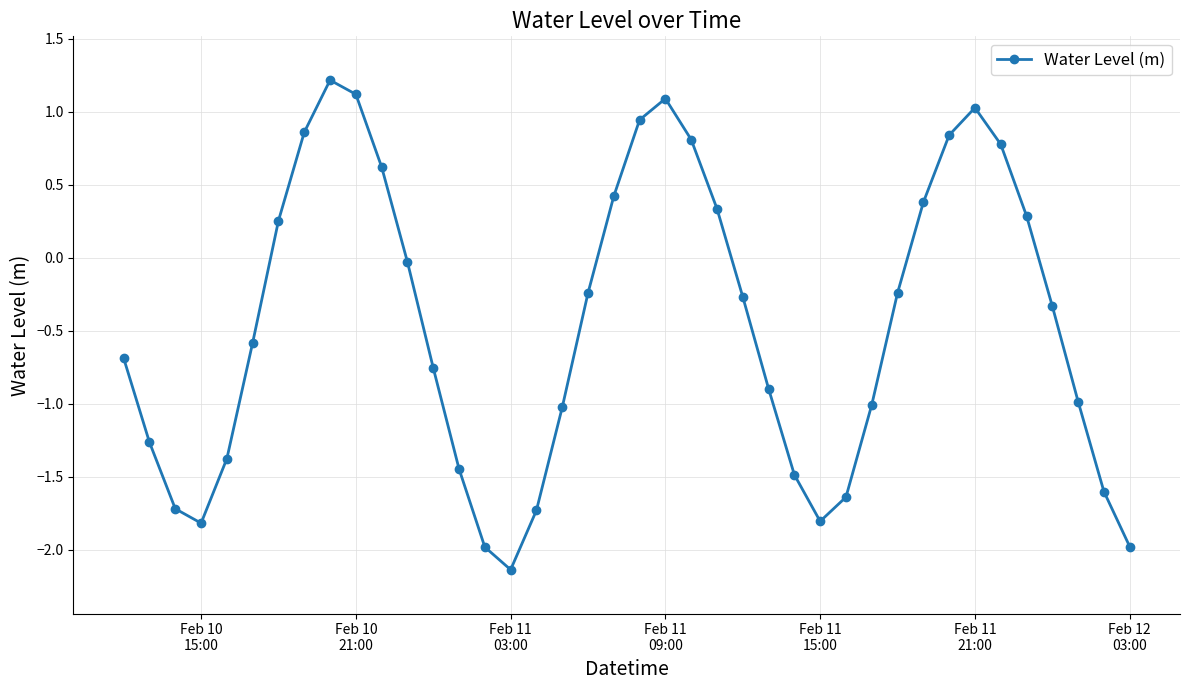

How many points are lower than both their immediate neighbors (excluding endpoints)?

3